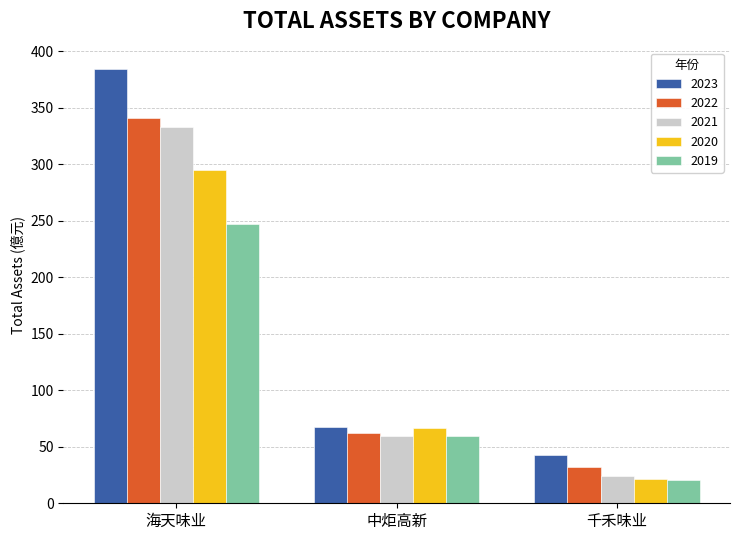

How many groups of bars are there?

3